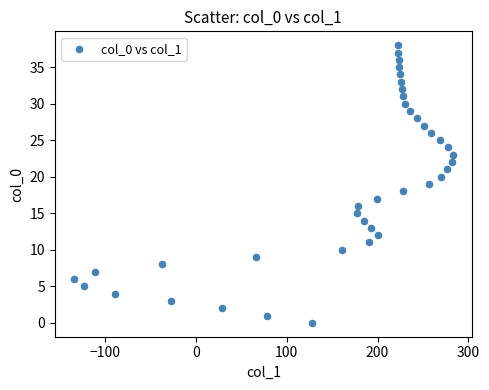

What is the range of X values (max minus min)?

418